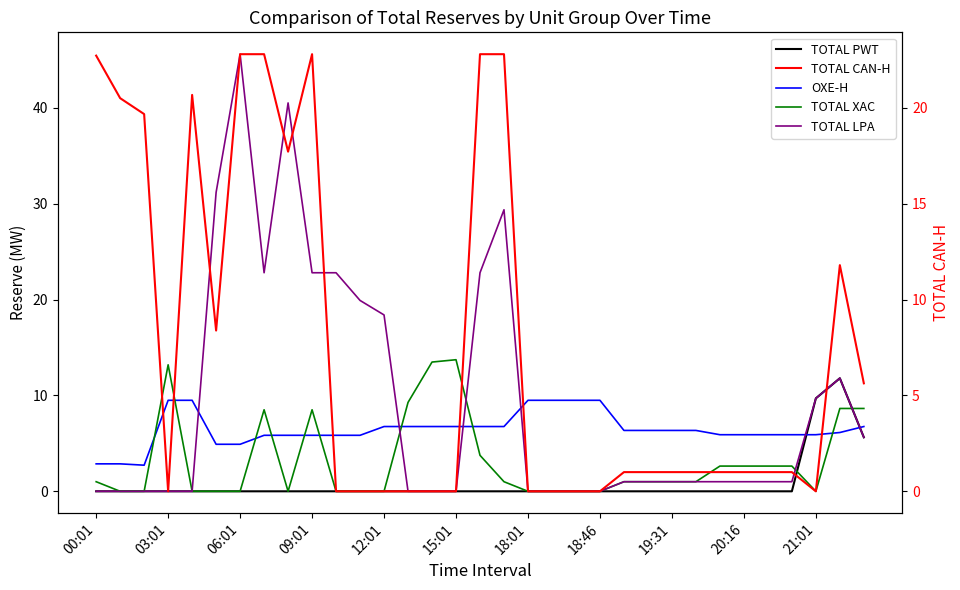

Which series has the largest total across all categories?

TOTAL LPA